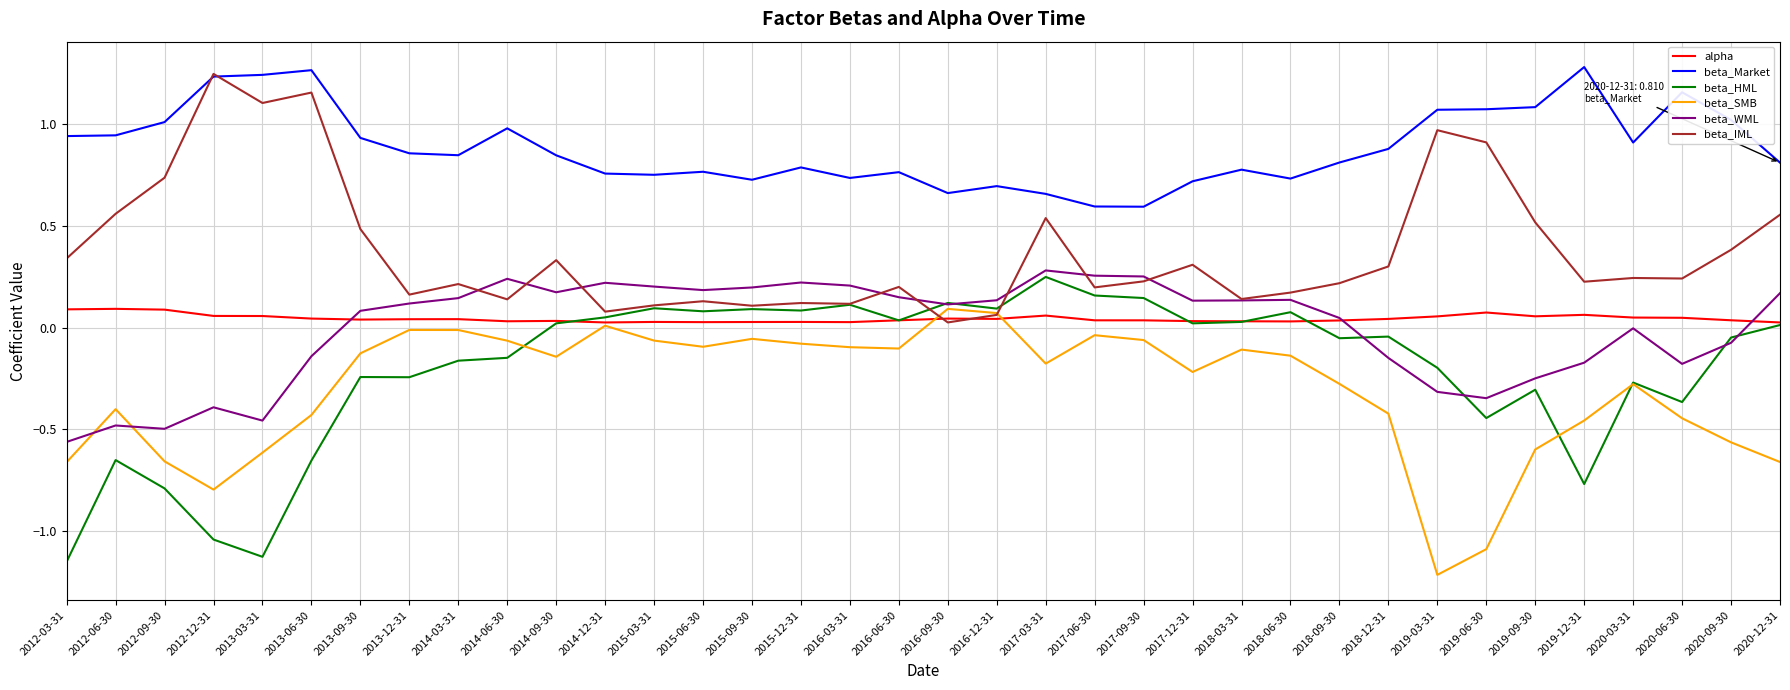

Between 2019-09-30 and 2019-12-31, which series saw the biggest shift?

beta_HML